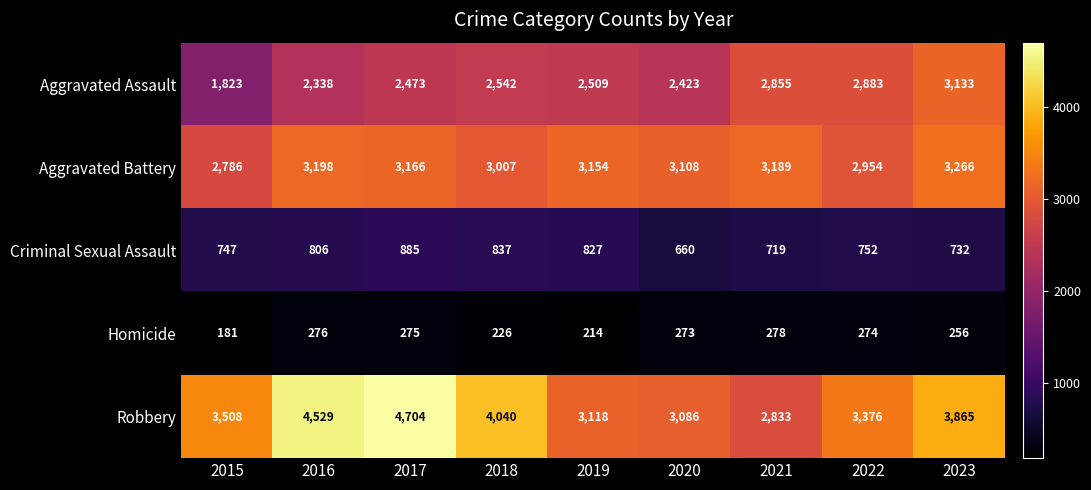

Count the number of categories in the chart.

9